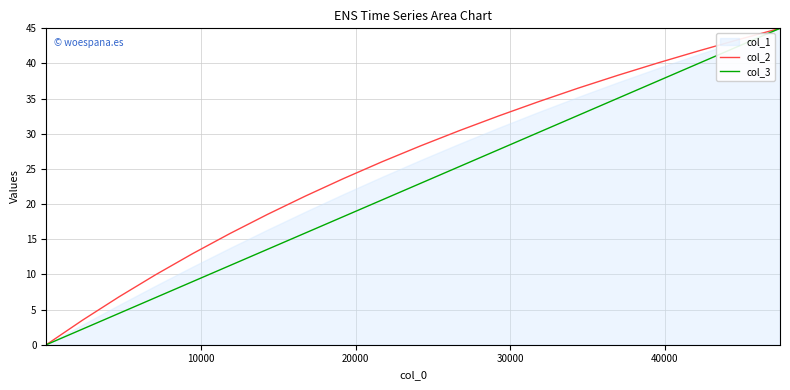

What is the maximum value for col_3?

45.0